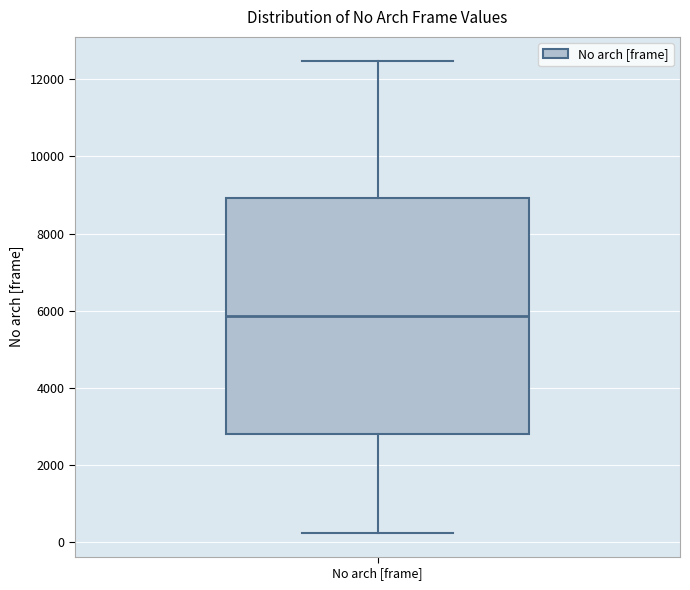

Transcribe this box plot: give where the median line is, the range the box spans, and where the two whiskers end, as read against the y-axis. The values are not printed on the chart, so give them approximately, as read against the axis.

median 5800, box 2800 to 9000, whiskers 200 to 12400